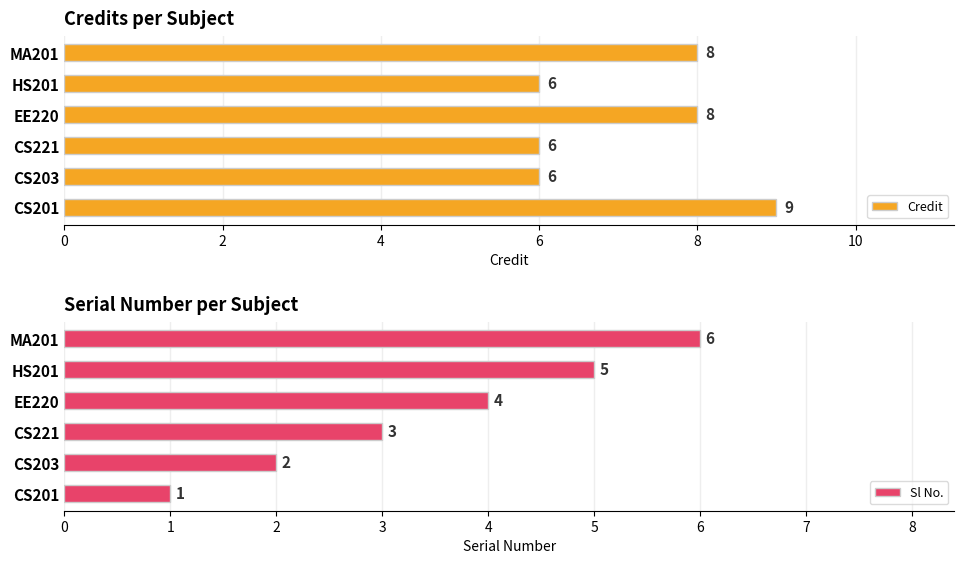

Is it true that Credit equals 6 at CS221?

True